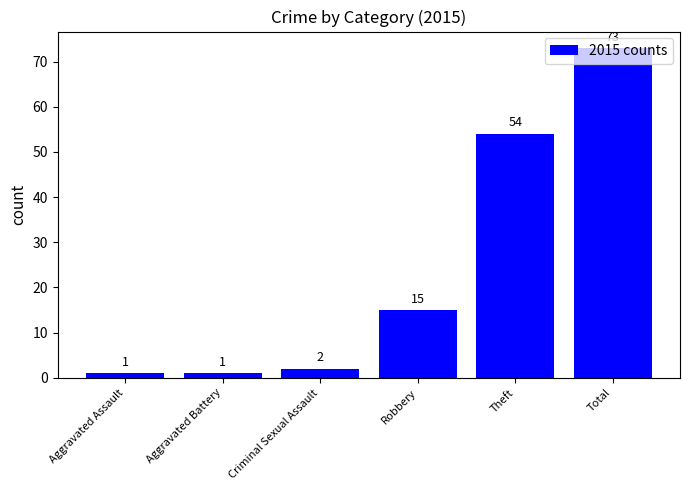

Approximately how many times larger is the value at Aggravated Assault compared to Aggravated Battery?

1.0